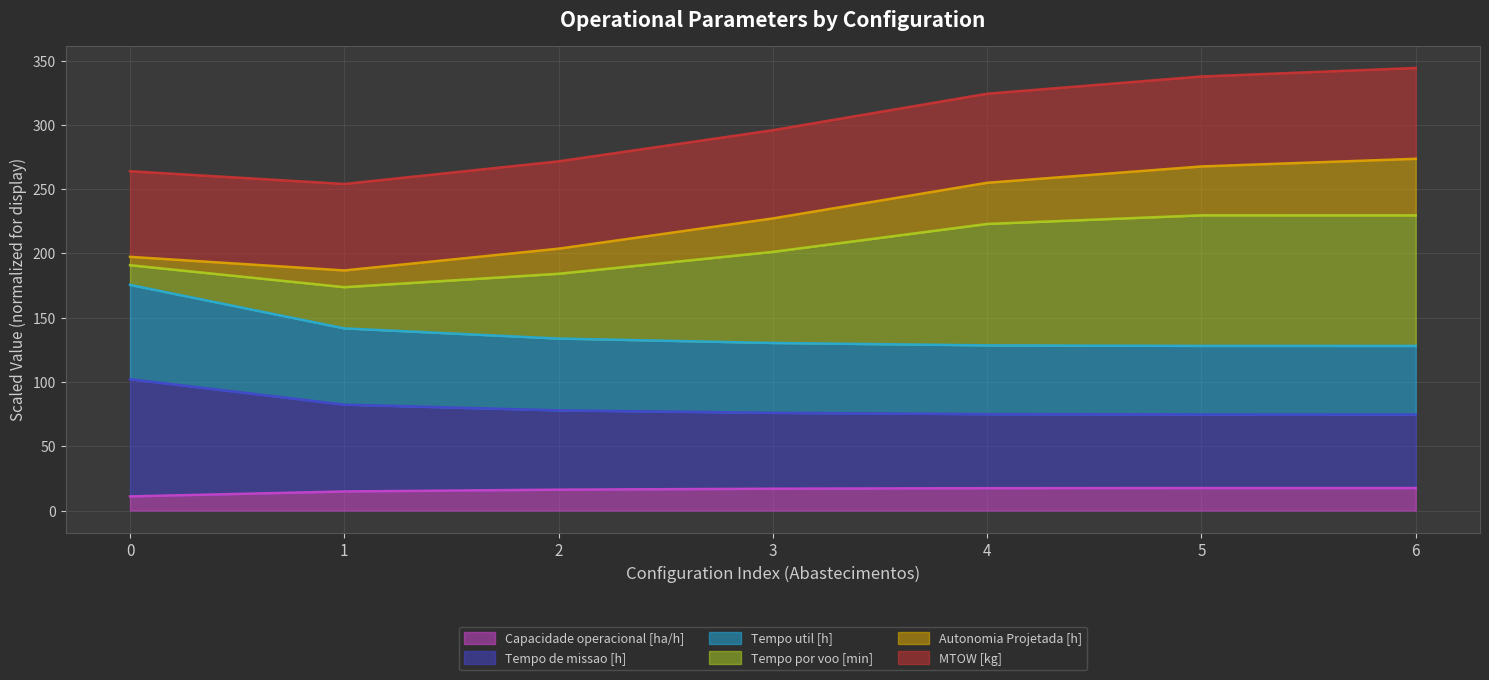

At which label does Capacidade operacional [ha/h] first exceed 16?

2